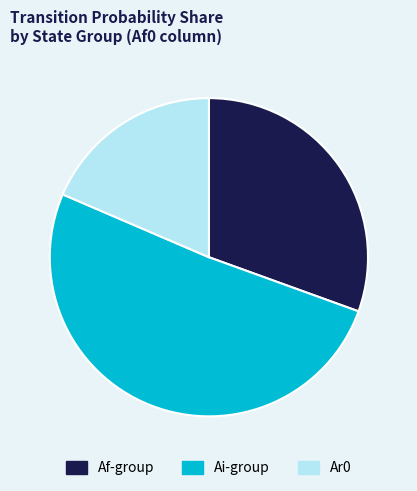

Which category has the smallest portion of the pie?

Ar0